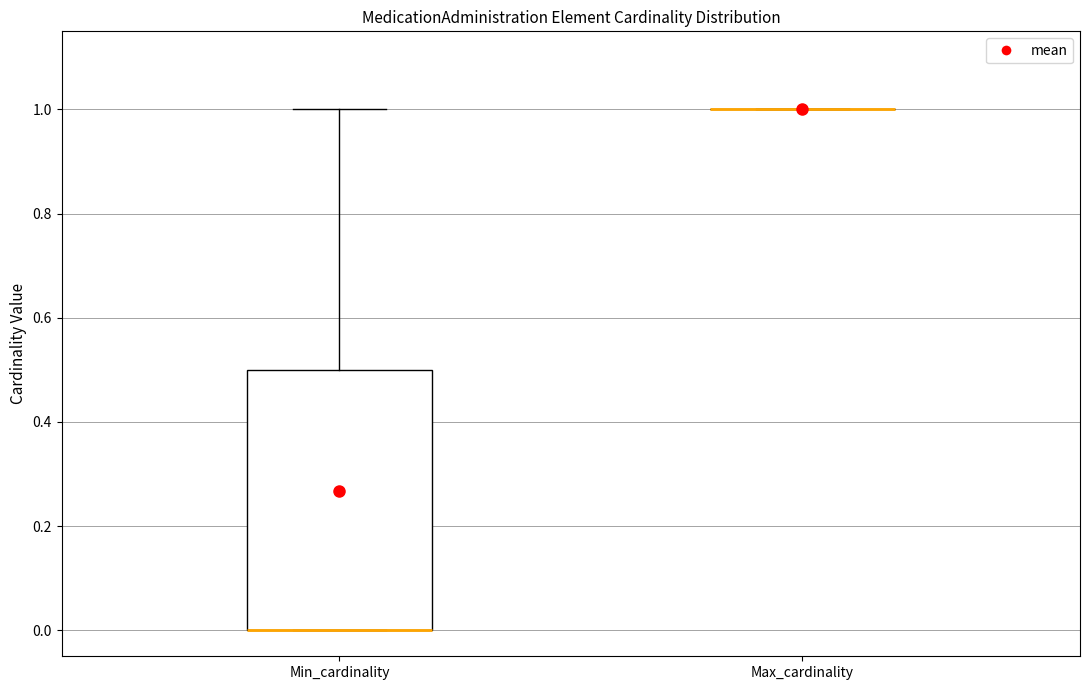

Reading left to right, transcribe this box plot: for each box, give where its median line is, the range the box spans, and where its two whiskers end, as read against the y-axis. The values are not printed on the chart, so give them approximately, as read against the axis.

Min_cardinality: median 0.0 (drawn on the box's lower edge), box 0.0 to 0.5, whiskers 0.0 to 1.0
Max_cardinality: box collapsed to a line at 1.0, whiskers 1.0 to 1.0